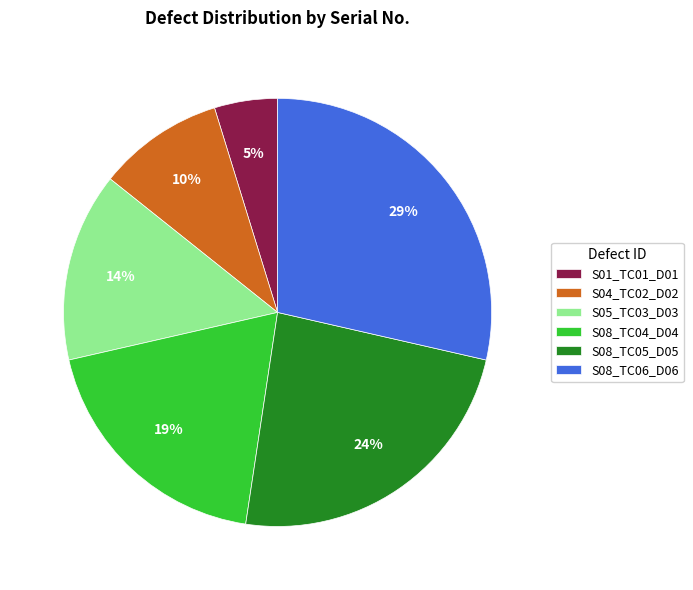

True or false: S08_TC05_D05 accounts for 38% of the total.

False